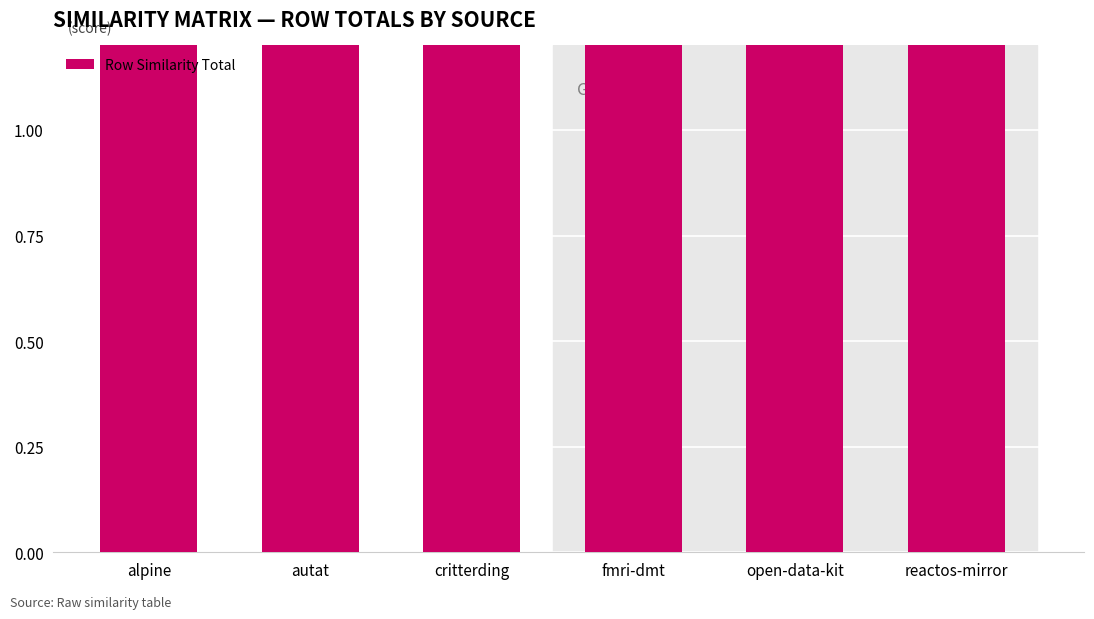

Rank the categories by value from highest to lowest.

reactos-mirror, open-data-kit, critterding, autat, alpine, fmri-dmt